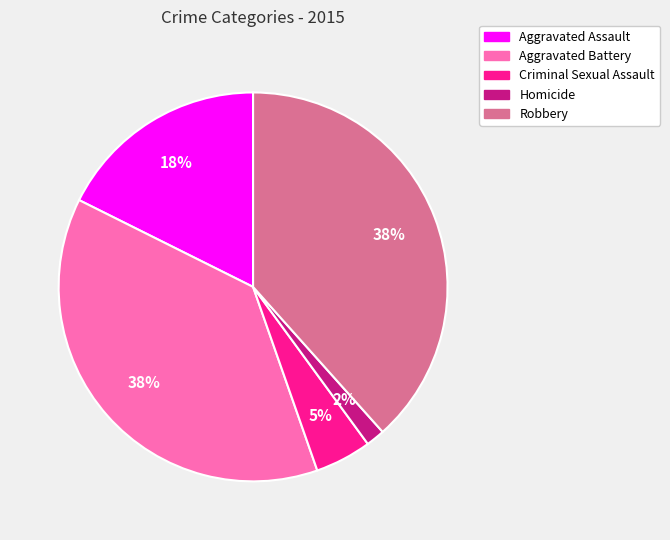

Which has a higher value, Criminal Sexual Assault or Robbery?

Robbery